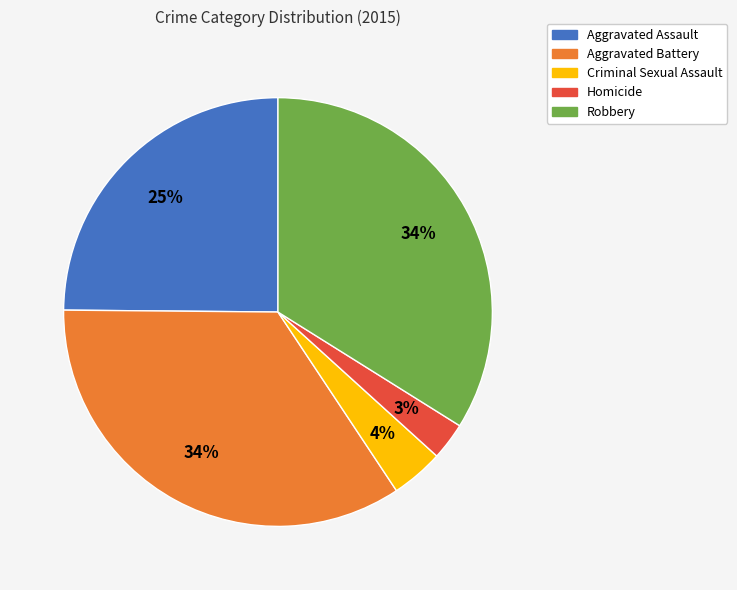

Is Aggravated Battery the majority of the pie?

No